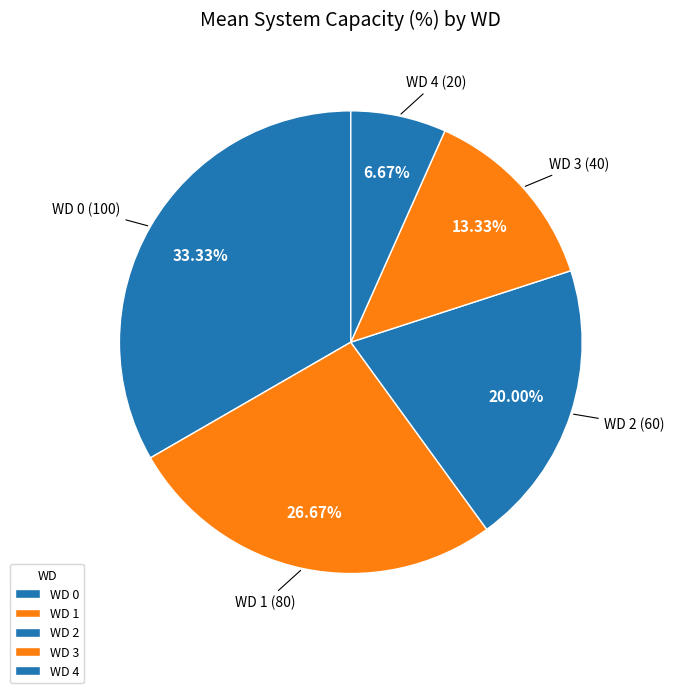

Count the number of slices in the pie.

5